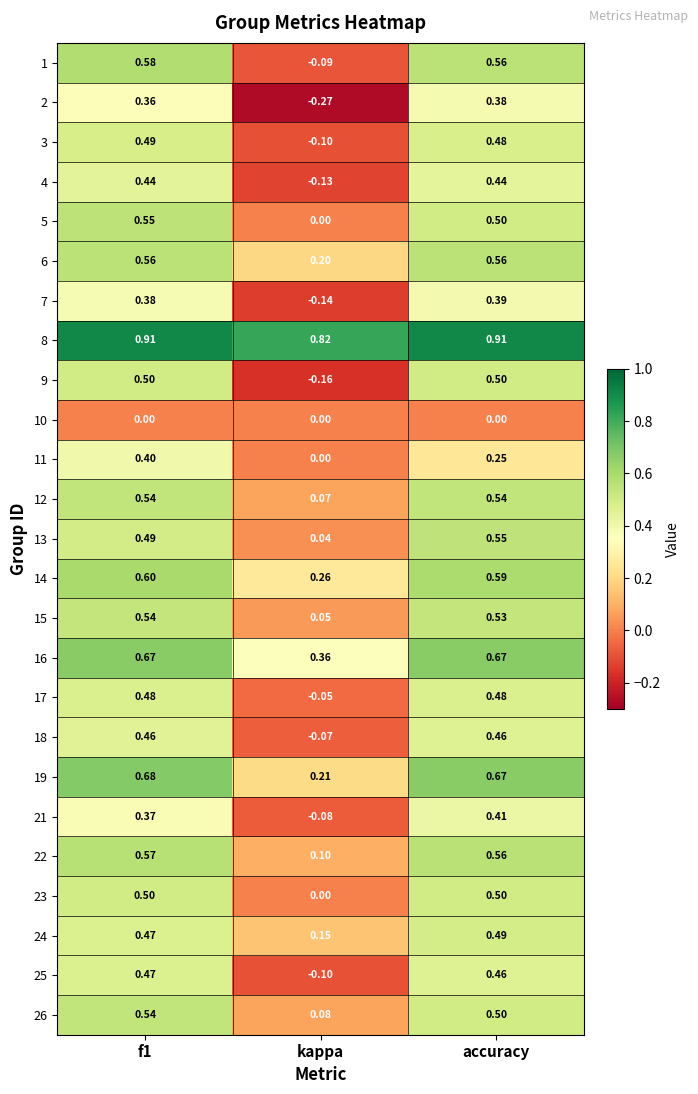

Where is 17 nearest to the value 0?

kappa